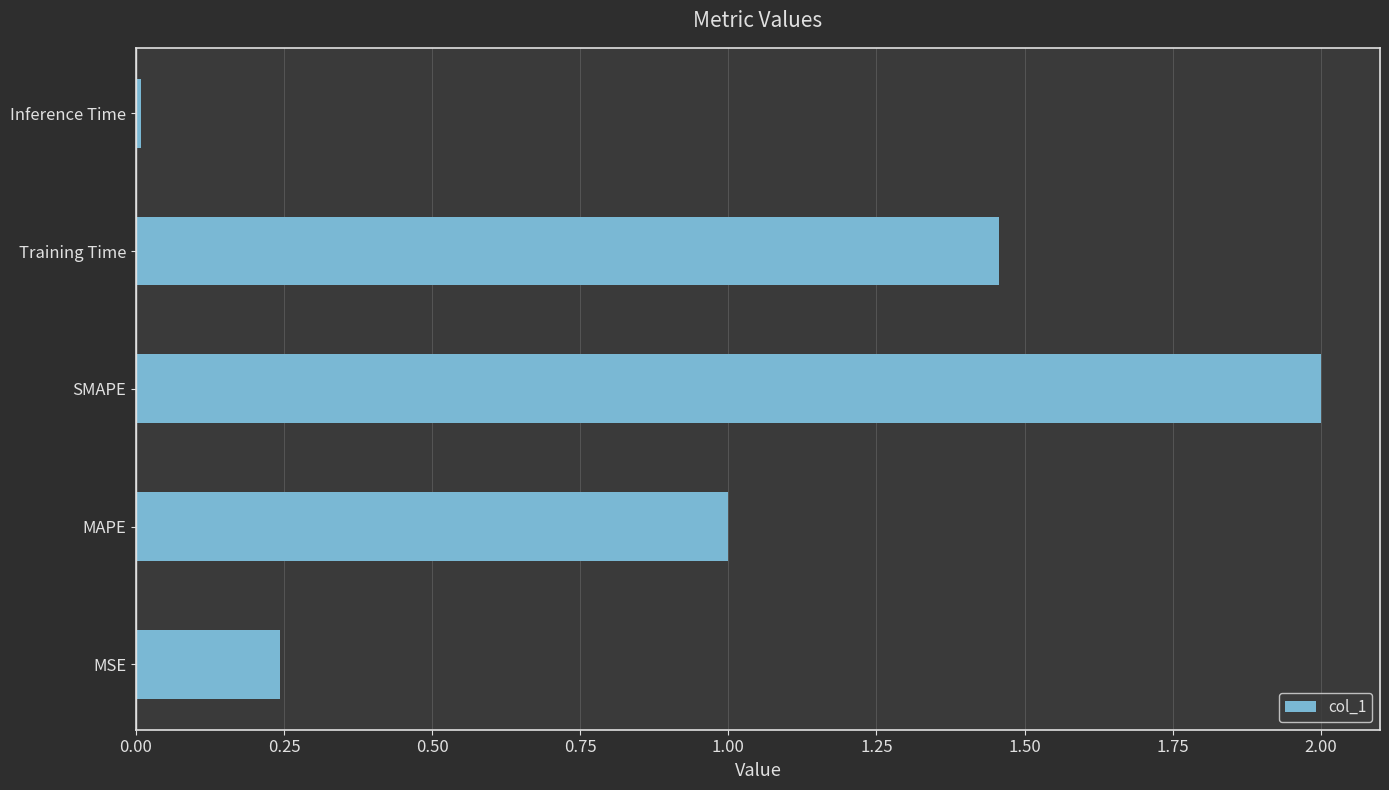

True or false: the data shows 2.1 at Training Time.

False